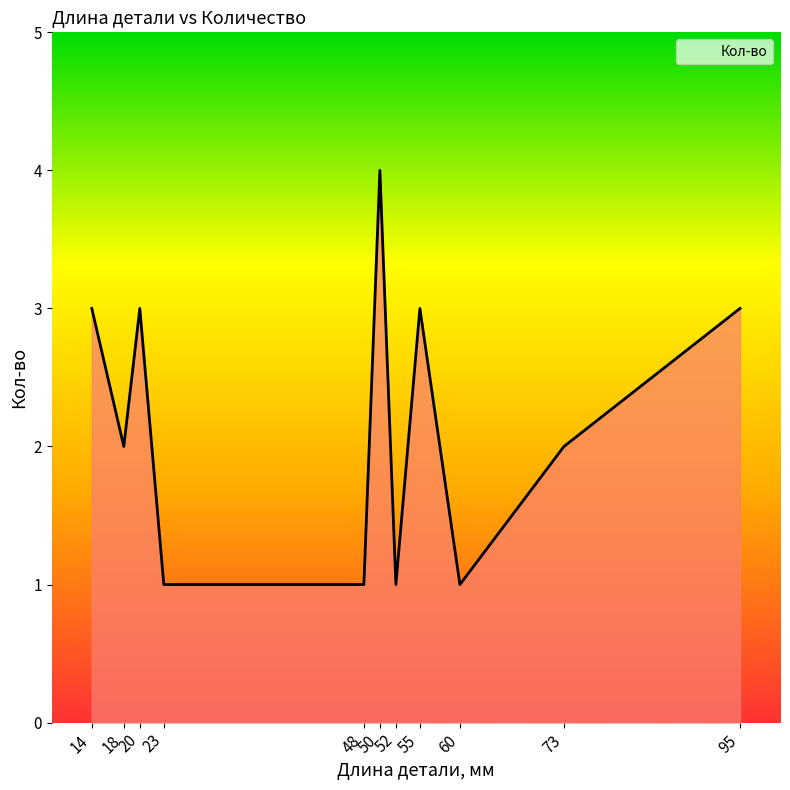

What is the difference between the maximum and minimum values?

3